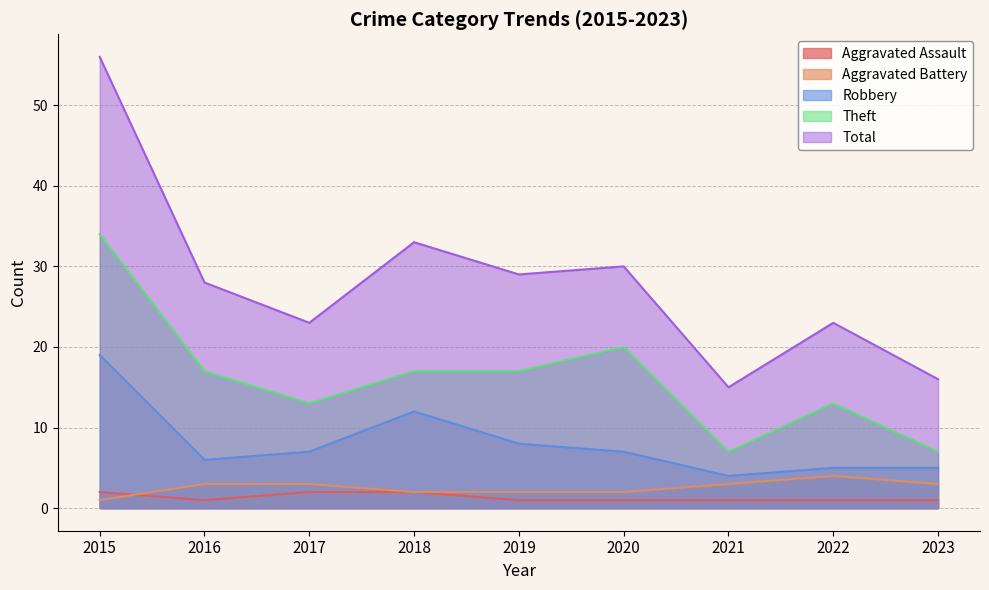

Between 2019 and 2020, which series saw the biggest shift?

Theft